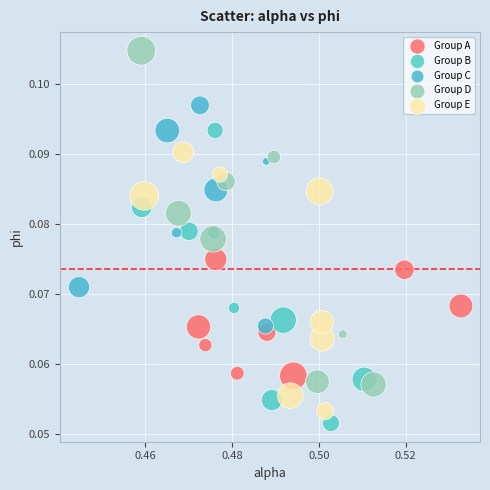

Which series has the largest Y range (max minus min)?

Group D